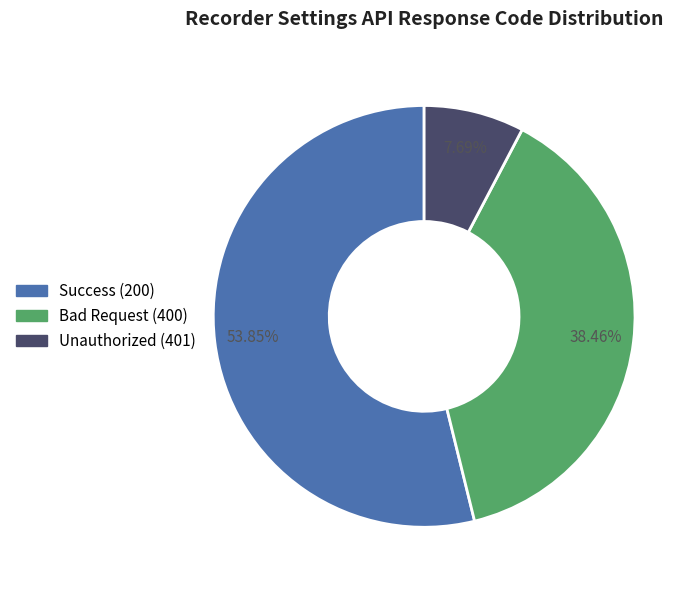

To the nearest percent, what is the average slice percentage?

33%